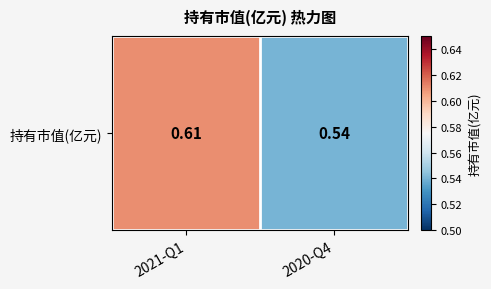

List the labels in order of value, smallest first.

2020-Q4, 2021-Q1